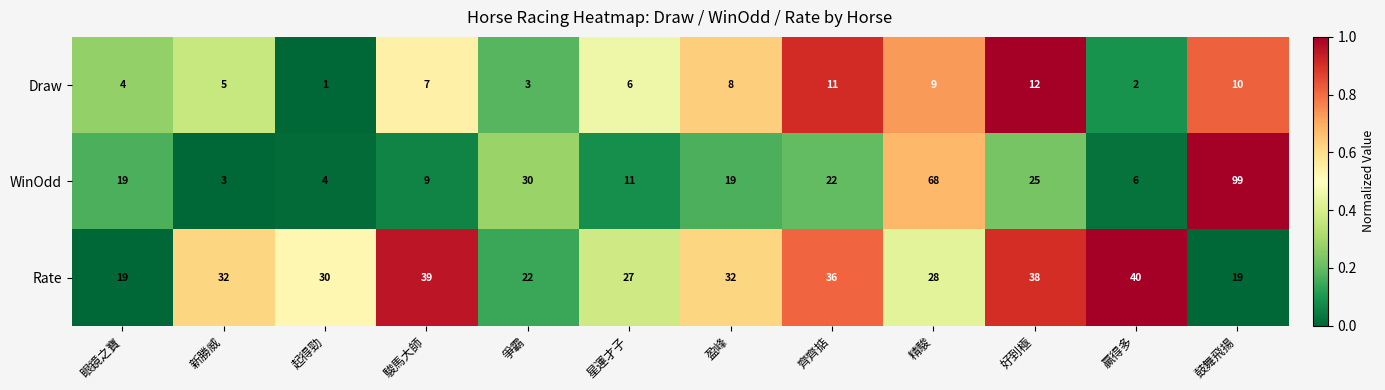

Is it true that Draw equals 10 at 鼓舞飛揚?

True